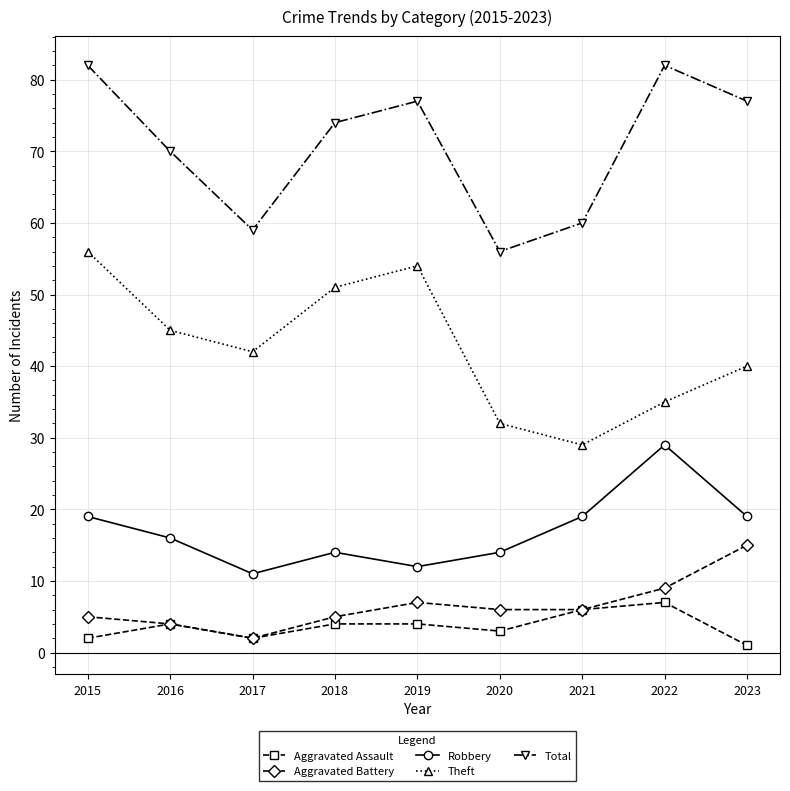

At which category does Theft reach its first local peak?

2019